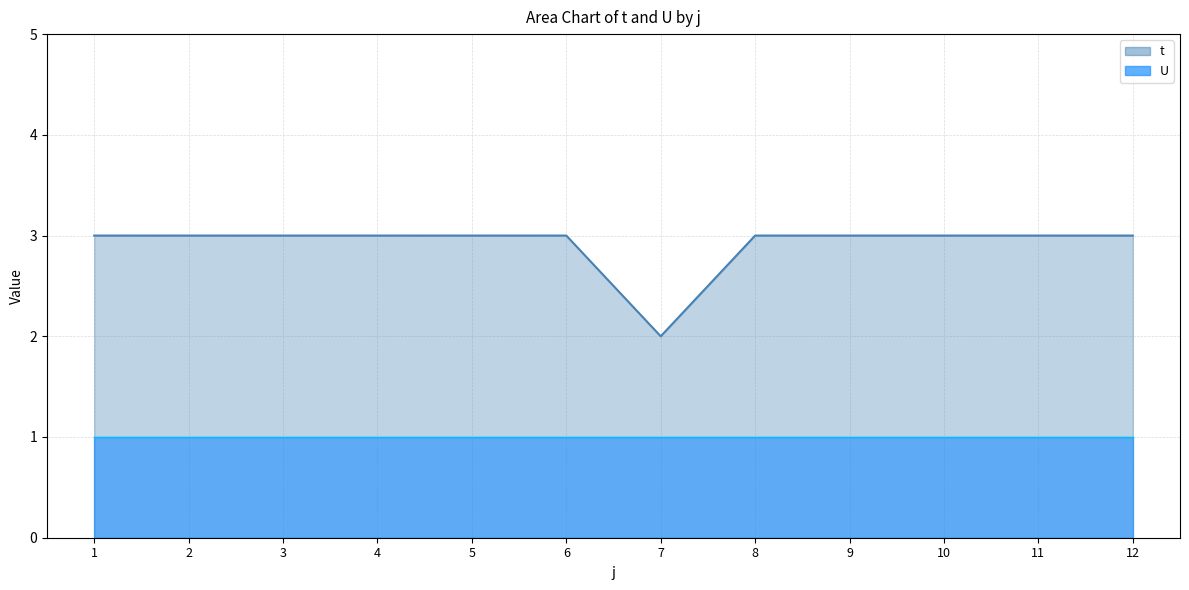

Is it true that the value at 1 is 5?

False